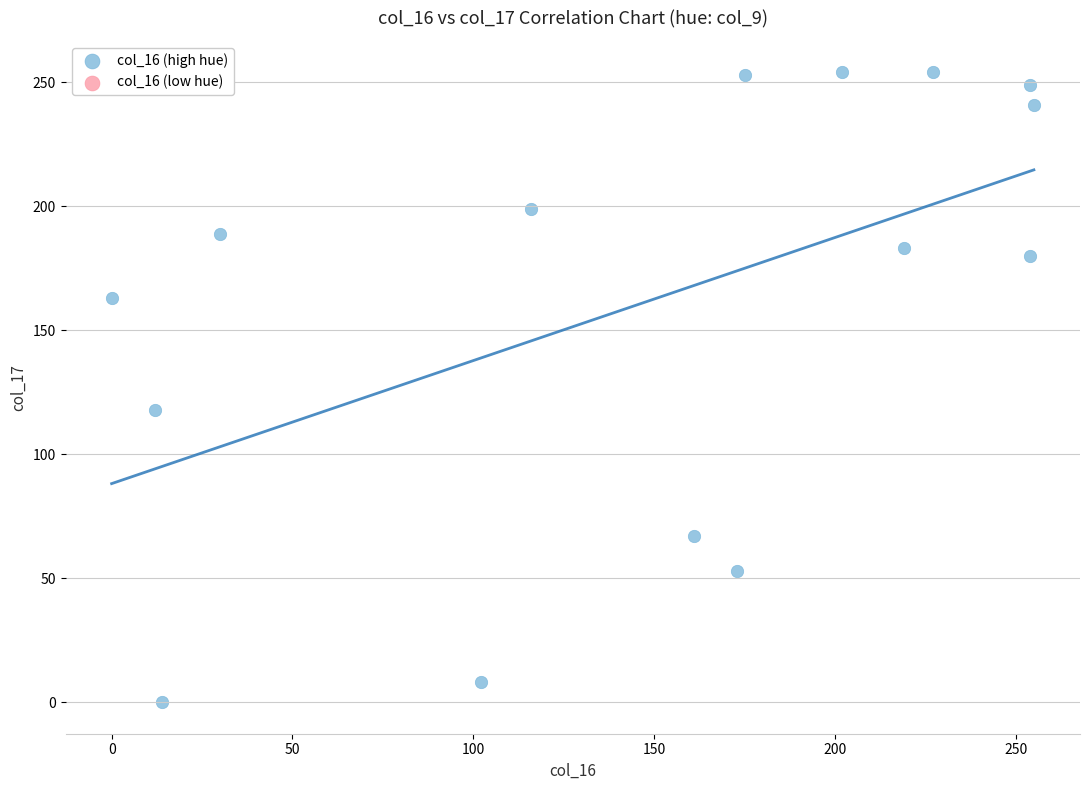

What is the range of X values (max minus min)?

255